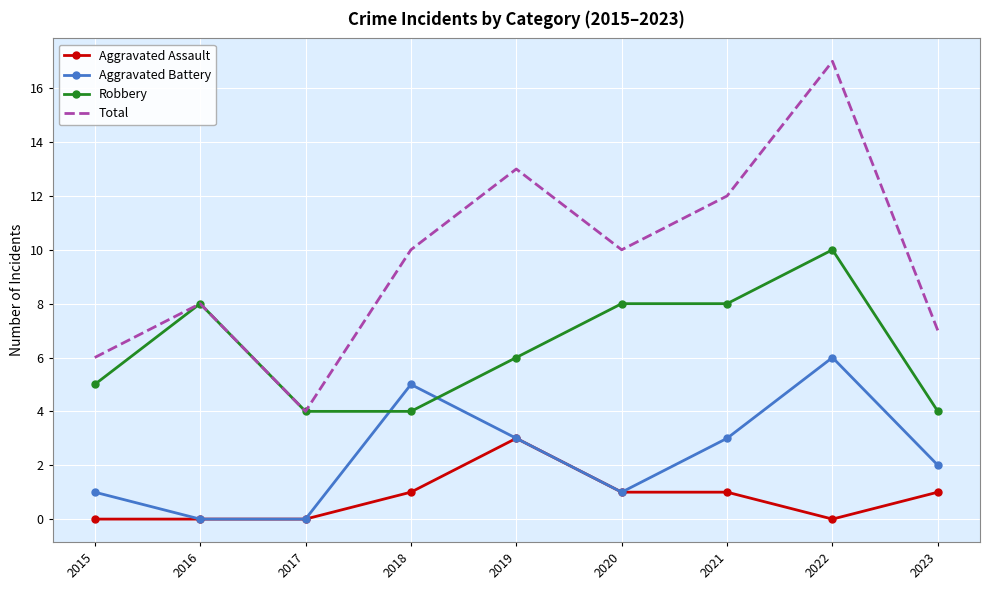

What is the sum of all Aggravated Assault values?

7